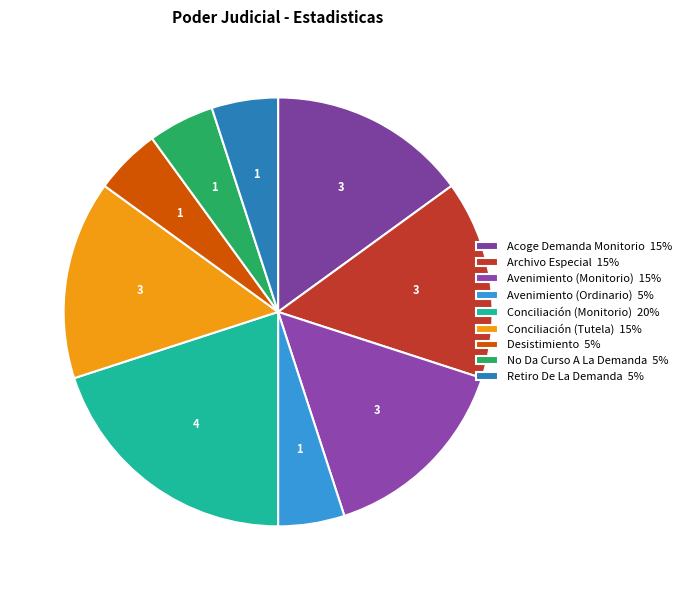

To the nearest percent, what percentage of the pie is Avenimiento (Ordinario)?

5%